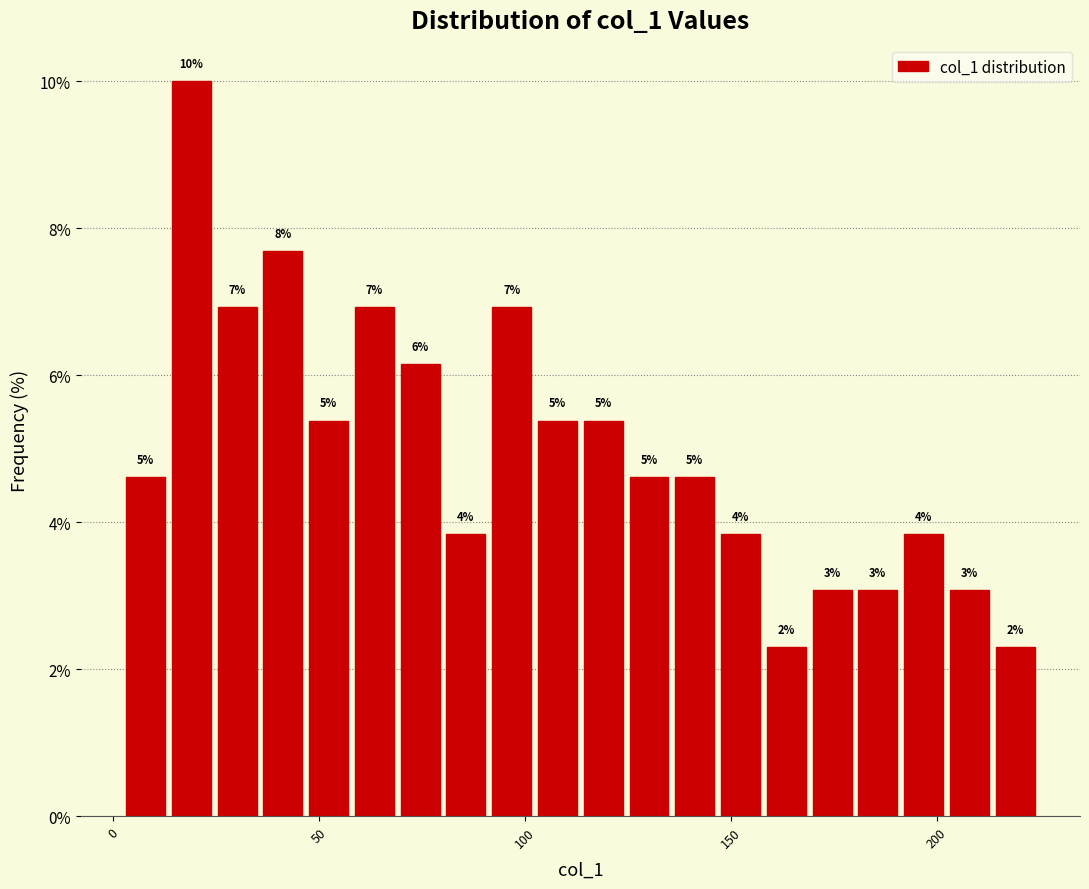

Read against the x-axis, roughly where is the centre of the tallest bar?

20